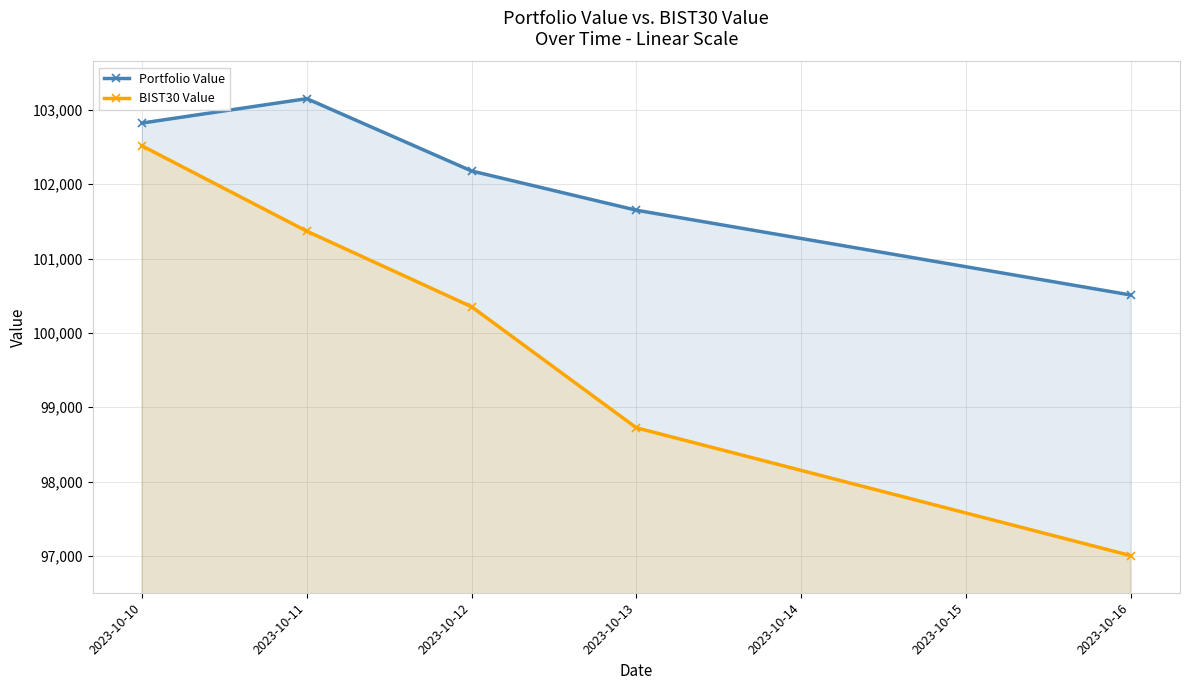

The BIST30 Value series shows 101367.5 at 2023-10-11. True or false?

True